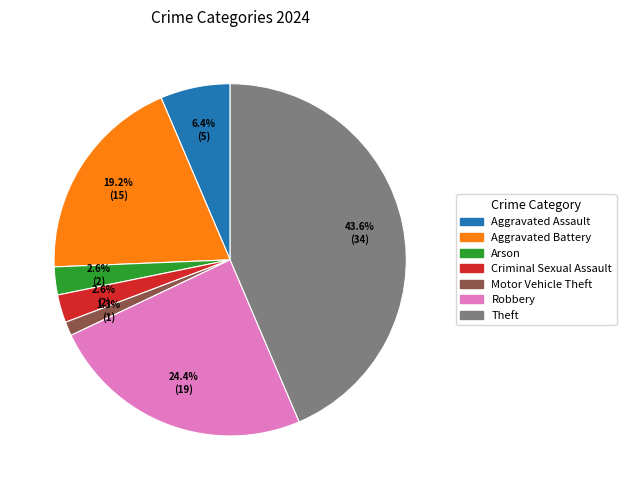

Combined, what portion of the pie is Aggravated Assault and Arson?

9.0%